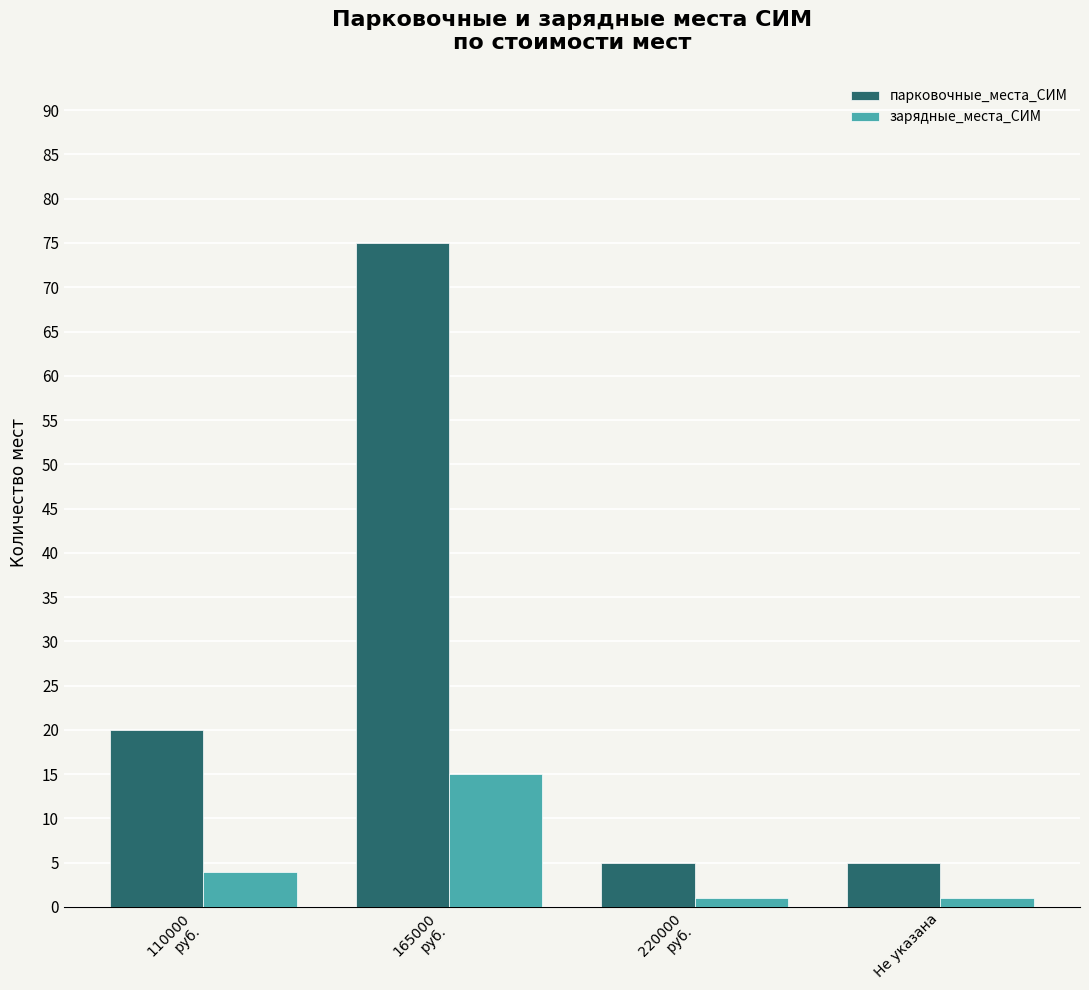

Rank the series by their average value, from lowest to highest.

зарядные_места_СИМ, парковочные_места_СИМ